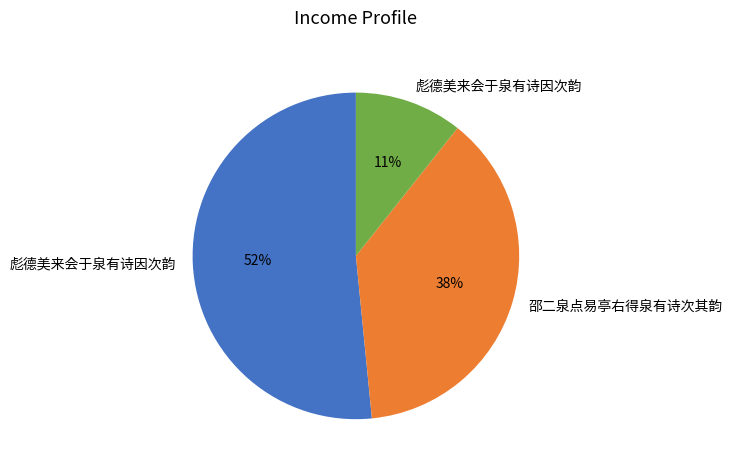

To the nearest percent, what is the difference between the largest and smallest slice percentages?

41%